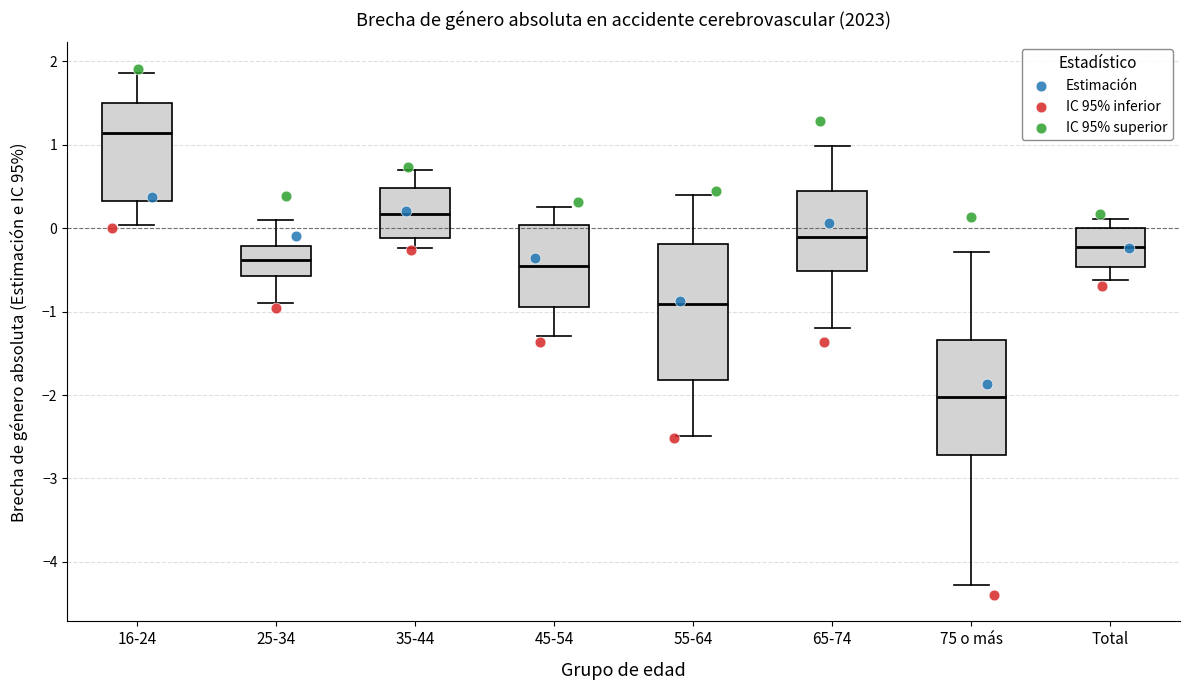

Reading left to right, transcribe this box plot: for each box, give where its median line is, the range the box spans, and where its two whiskers end, as read against the y-axis. The values are not printed on the chart, so give them approximately, as read against the axis.

16-24: median 1.1, box 0.3 to 1.5, whiskers 0.0 to 1.9
25-34: median -0.4, box -0.6 to -0.2, whiskers -0.9 to 0.1
35-44: median 0.2, box -0.1 to 0.5, whiskers -0.2 to 0.7
45-54: median -0.4, box -0.9 to 0.0, whiskers -1.3 to 0.3
55-64: median -0.9, box -1.8 to -0.2, whiskers -2.5 to 0.4
65-74: median -0.1, box -0.5 to 0.4, whiskers -1.2 to 1.0
75 o más: median -2.0, box -2.7 to -1.3, whiskers -4.3 to -0.3
Total: median -0.2, box -0.5 to 0.0, whiskers -0.6 to 0.1